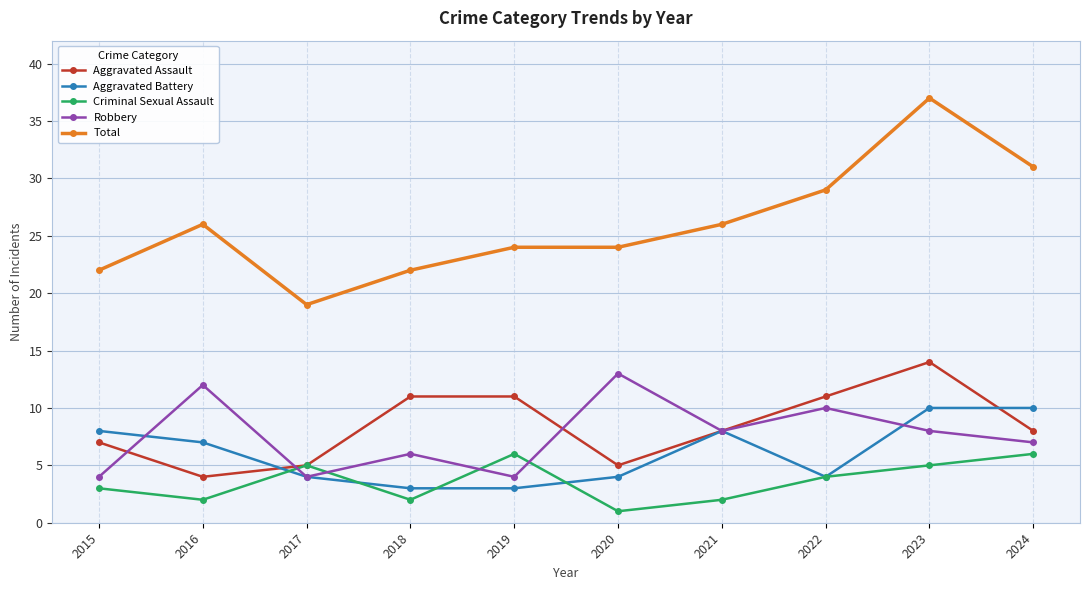

Rank the series by their maximum value, from highest to lowest.

Total, Aggravated Assault, Robbery, Aggravated Battery, Criminal Sexual Assault